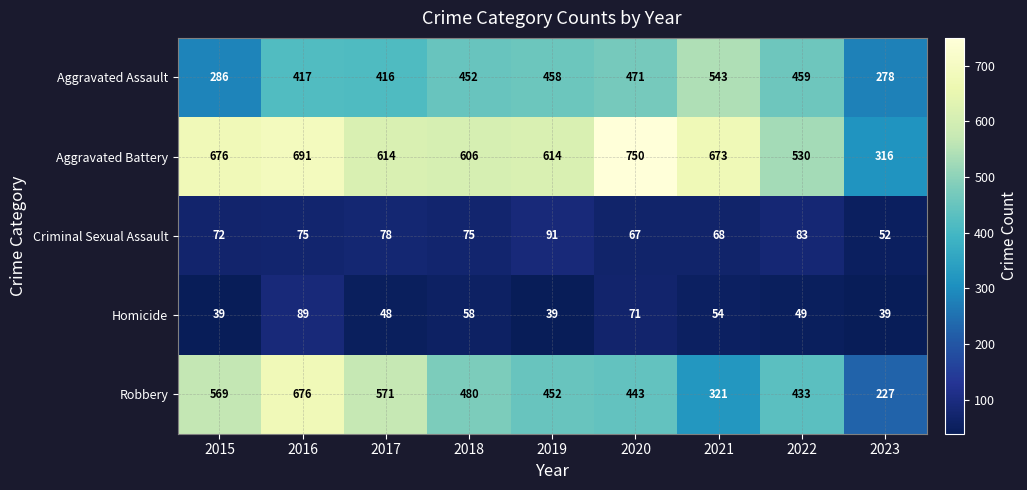

Which series has the largest range (max minus min)?

Robbery